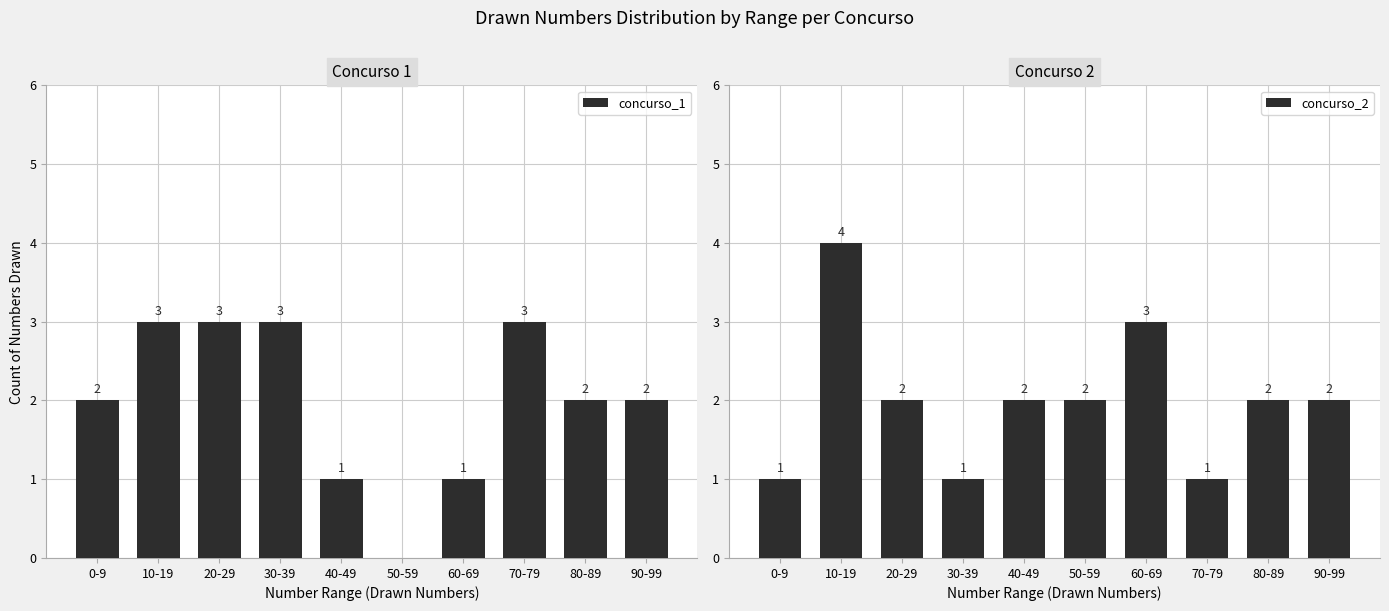

What is the difference between the highest and lowest values at 50-59?

2